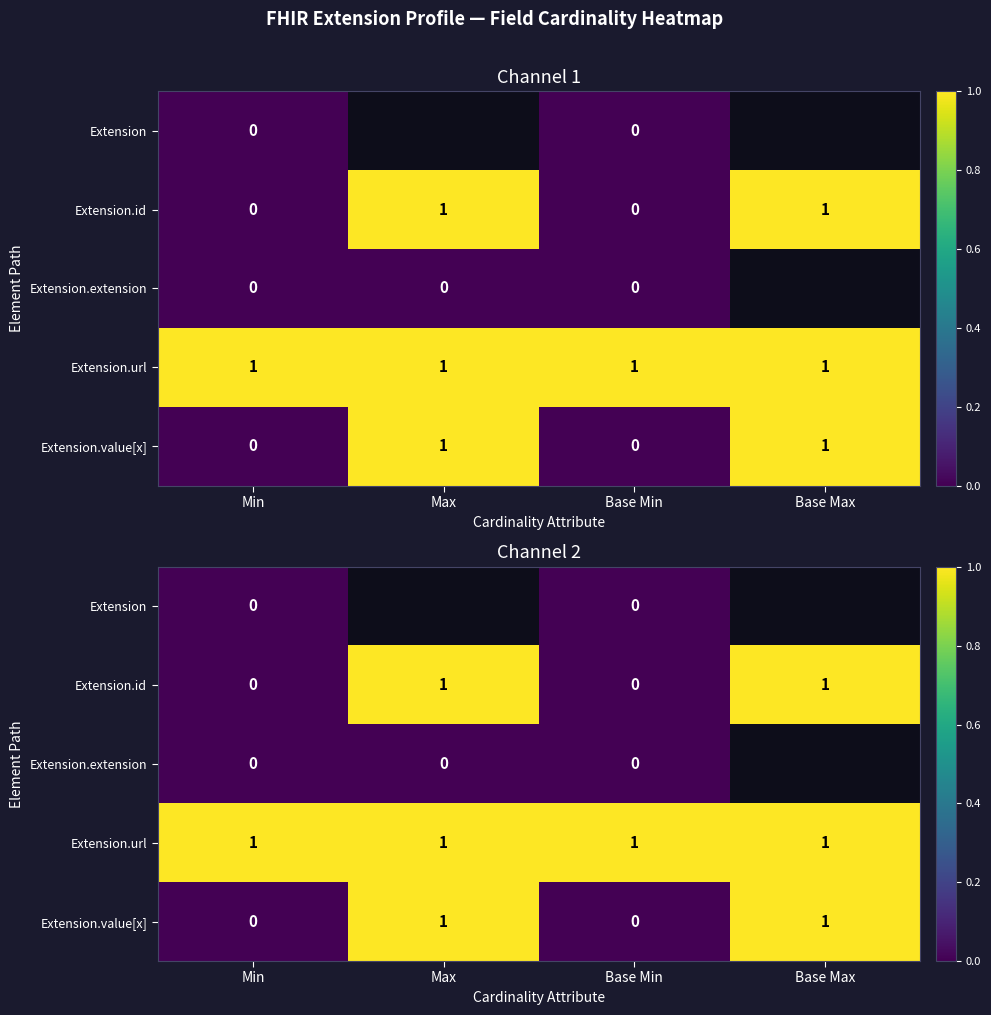

Which series has the largest total across all categories?

Extension.url